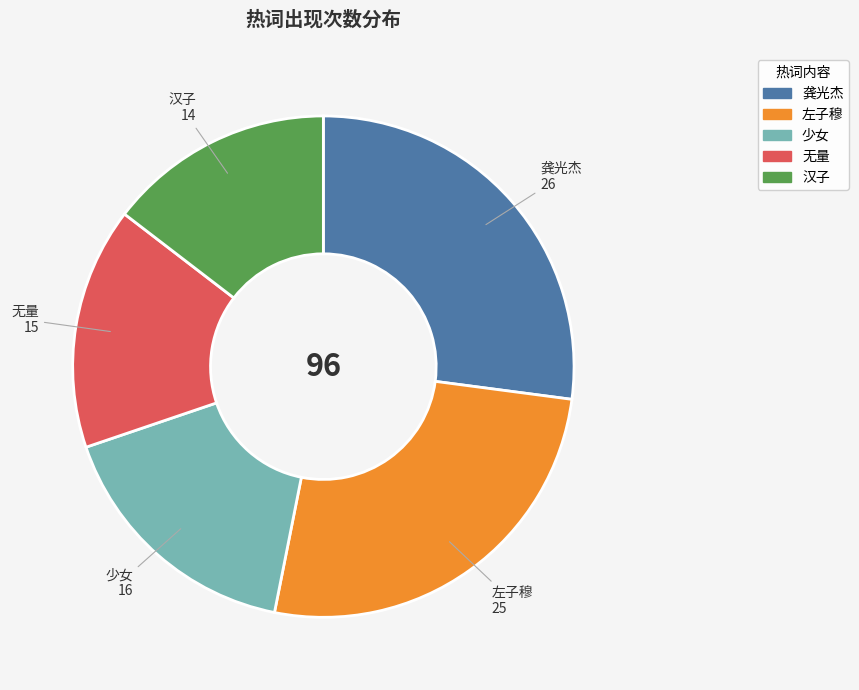

Does any single category account for the majority?

No